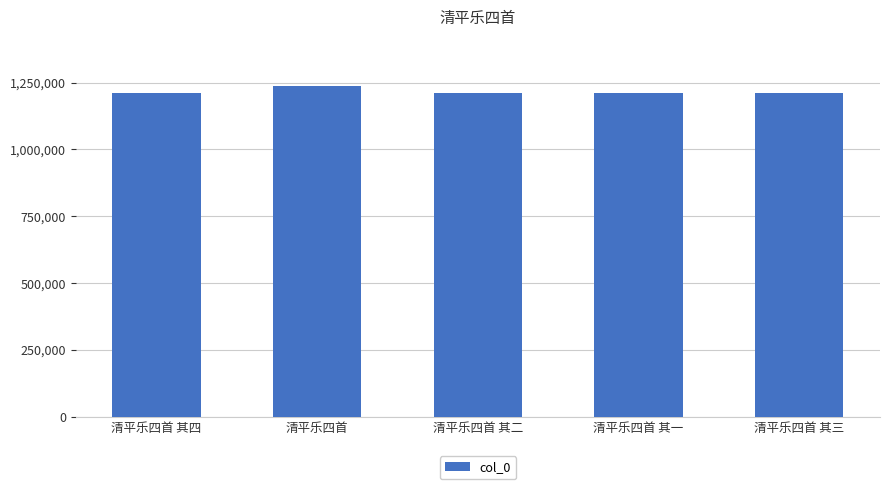

What is the minimum value shown in the chart?

1210211